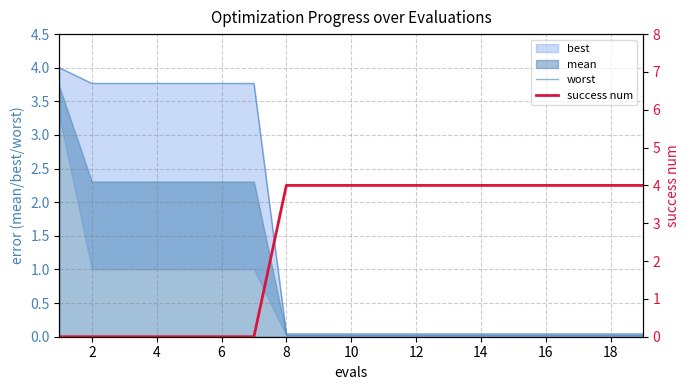

True or false: success num has more than 2 interior local peaks.

False